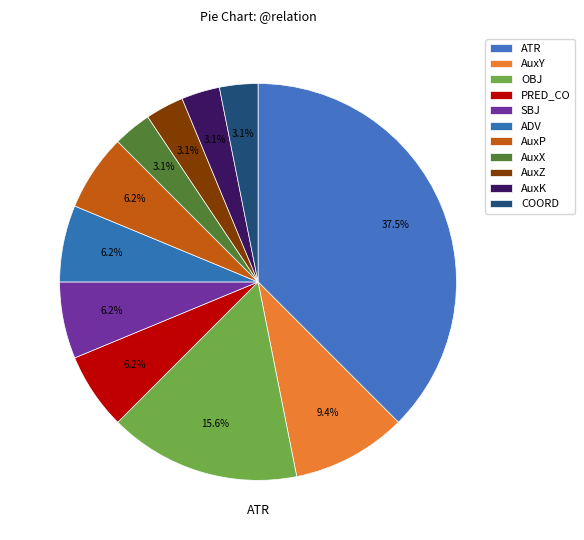

Count the number of slices in the pie.

11